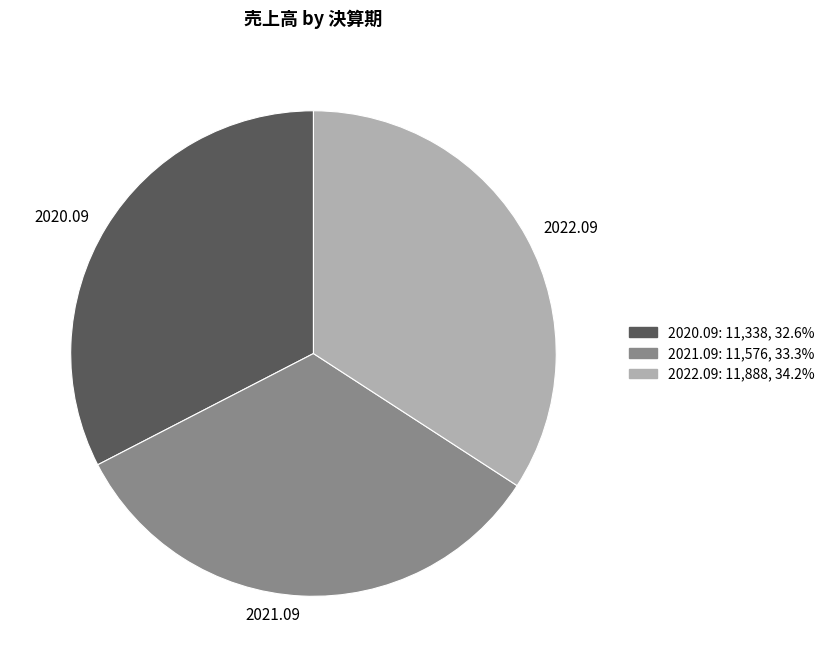

Rank the categories by value from highest to lowest.

2022.09, 2021.09, 2020.09